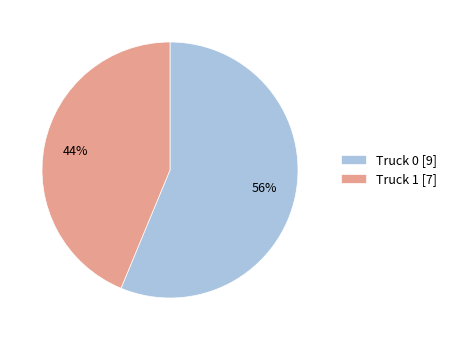

To the nearest percent, what percentage of the pie is Truck 1?

44%